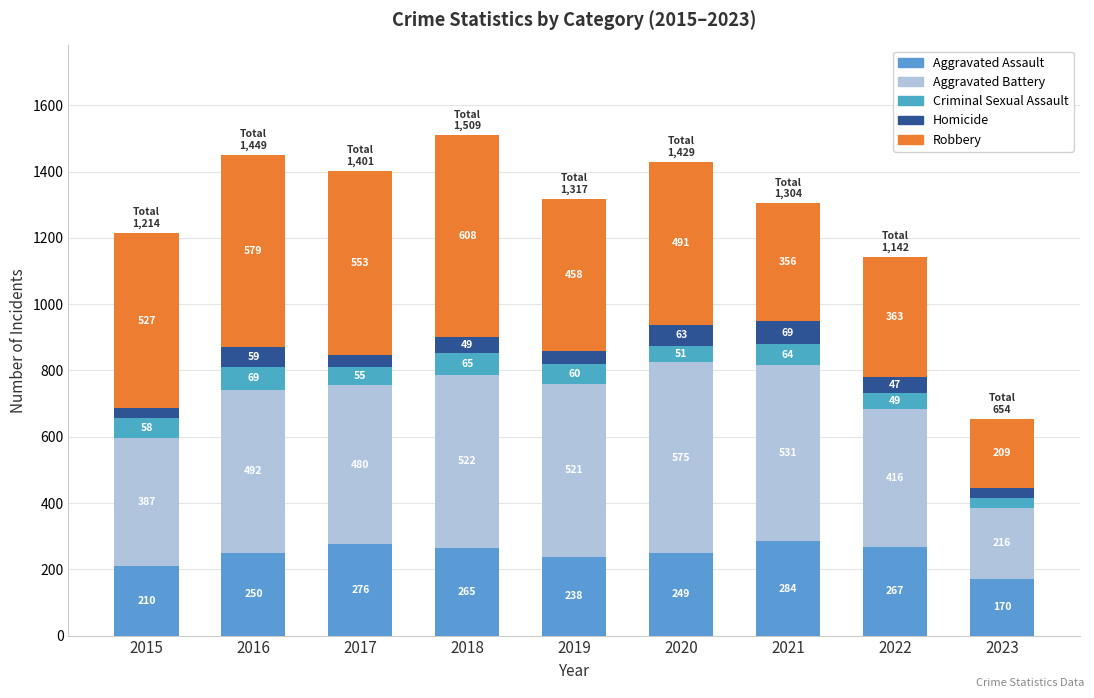

How many bars are there in total?

9